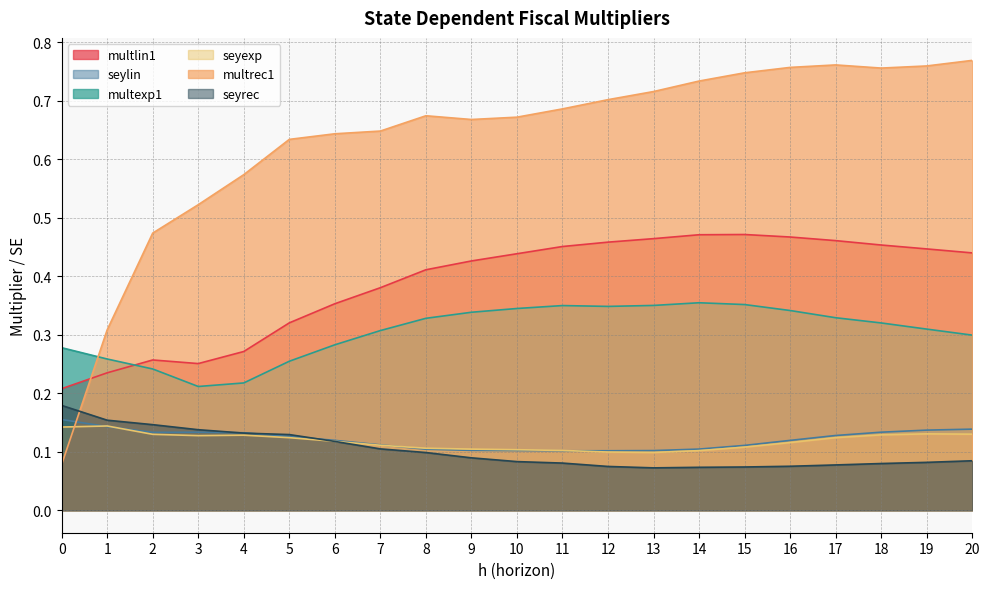

At how many categories does at least one series exceed 0?

21